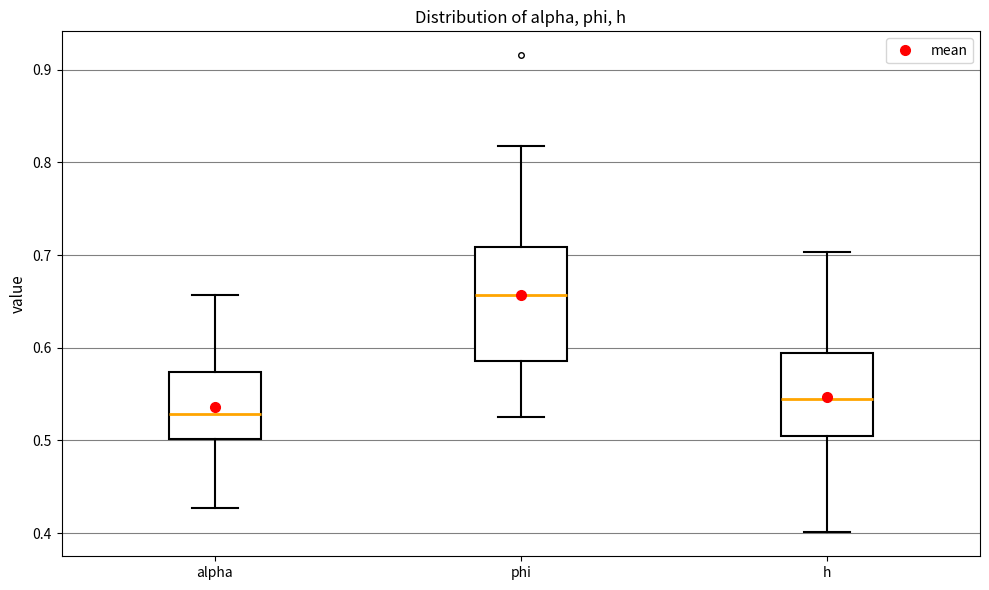

Reading left to right, transcribe this box plot: for each box, give where its median line is, the range the box spans, and where its two whiskers end, as read against the y-axis. The values are not printed on the chart, so give them approximately, as read against the axis.

alpha: median 0.53, box 0.50 to 0.57, whiskers 0.43 to 0.66
phi: median 0.66, box 0.59 to 0.71, whiskers 0.53 to 0.82
h: median 0.54, box 0.51 to 0.59, whiskers 0.40 to 0.70